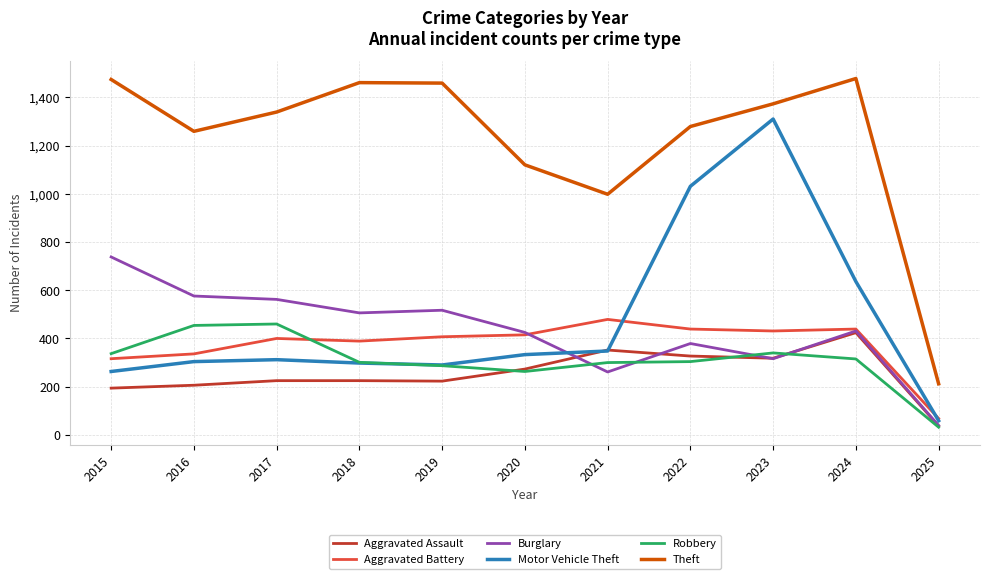

Between 2021 and 2022, which series saw the biggest shift?

Motor Vehicle Theft